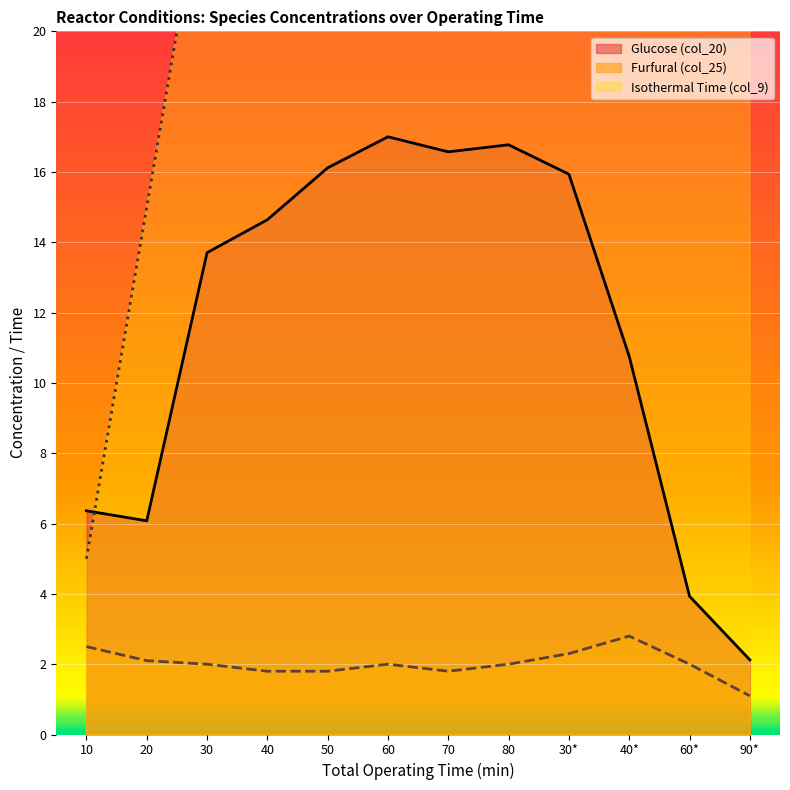

Read the Glucose (col_20) value at 60.

17.0